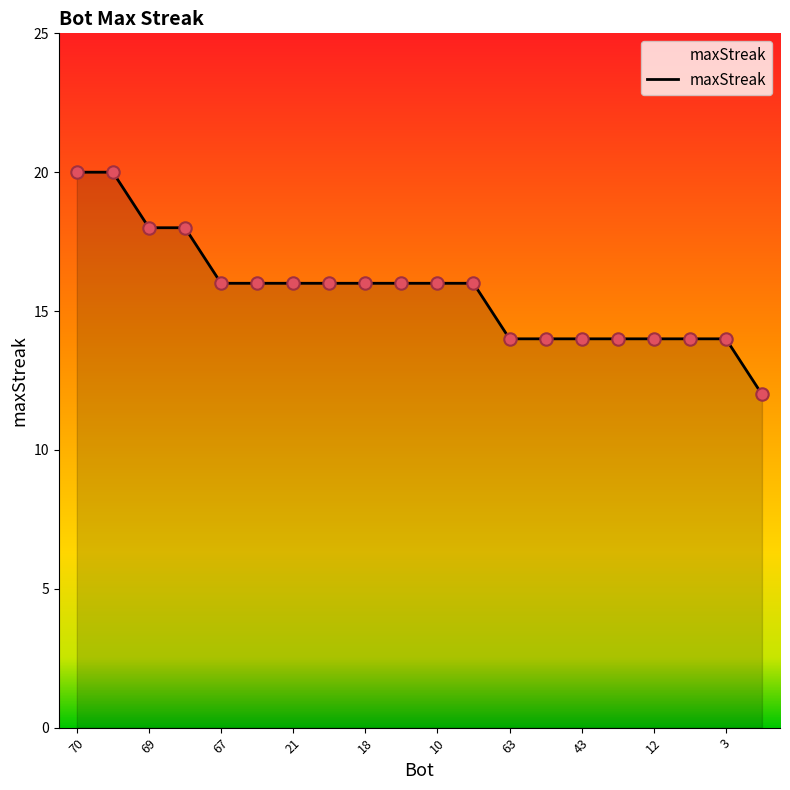

What is the difference between the maximum and minimum values?

8